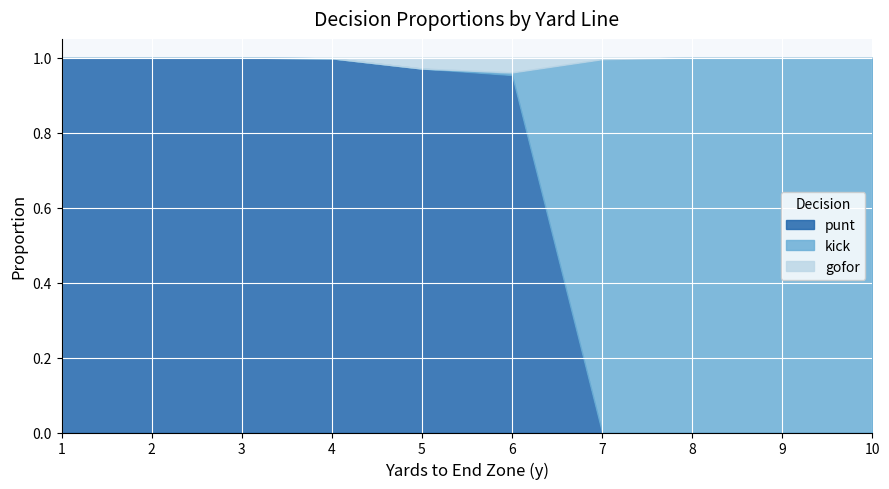

What are all the series names shown in the legend?

punt, kick, gofor